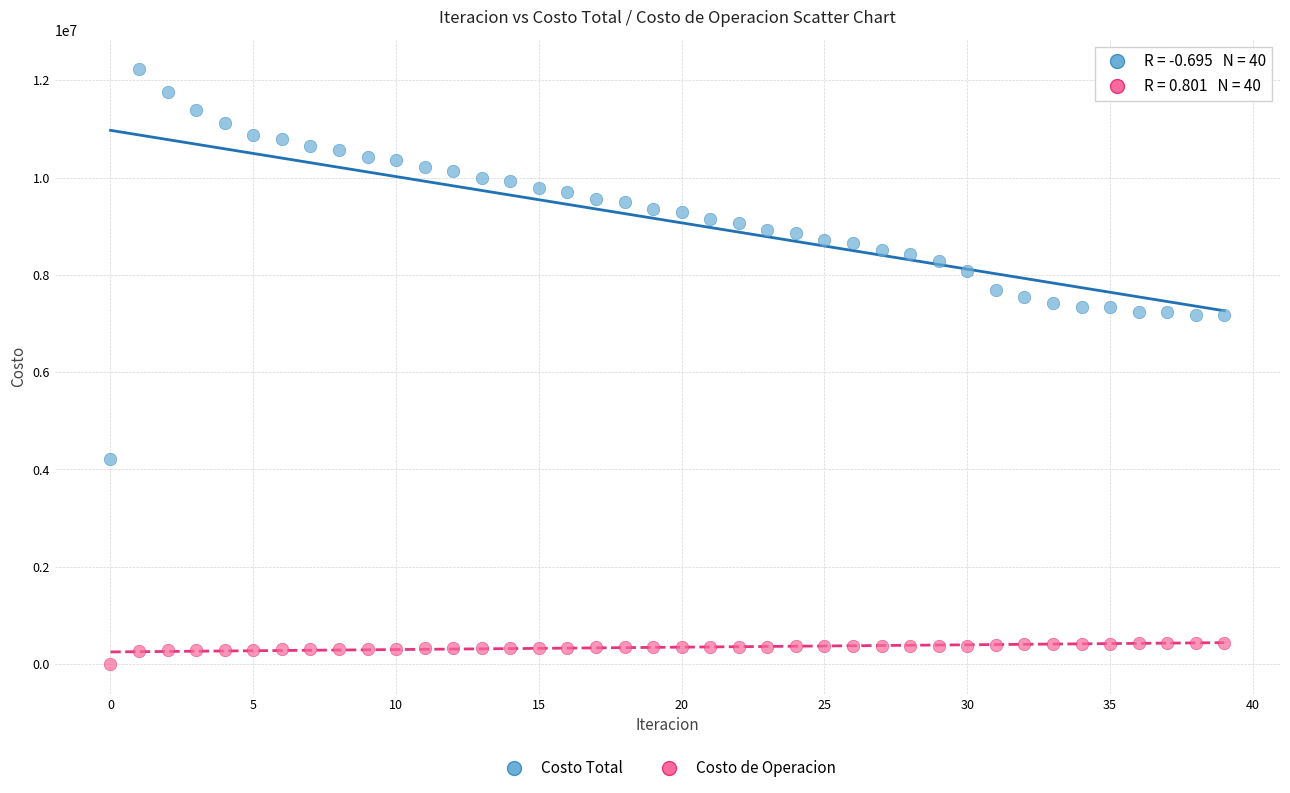

Across all data points, what is the range of Y values (max minus min)?

12226306.1